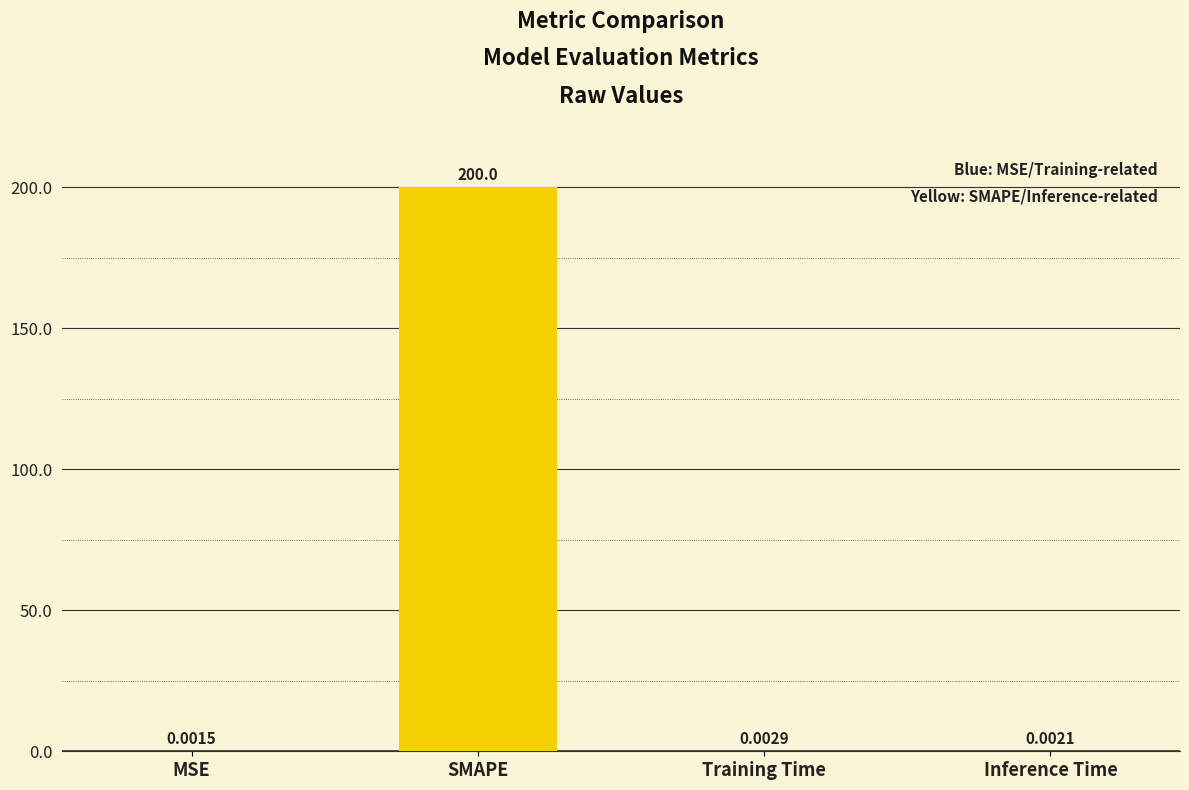

Does the chart contain stacked bars?

No